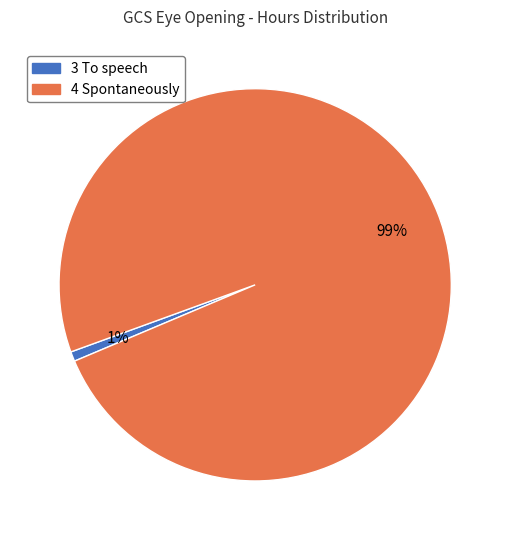

How many segments does this pie chart have?

2